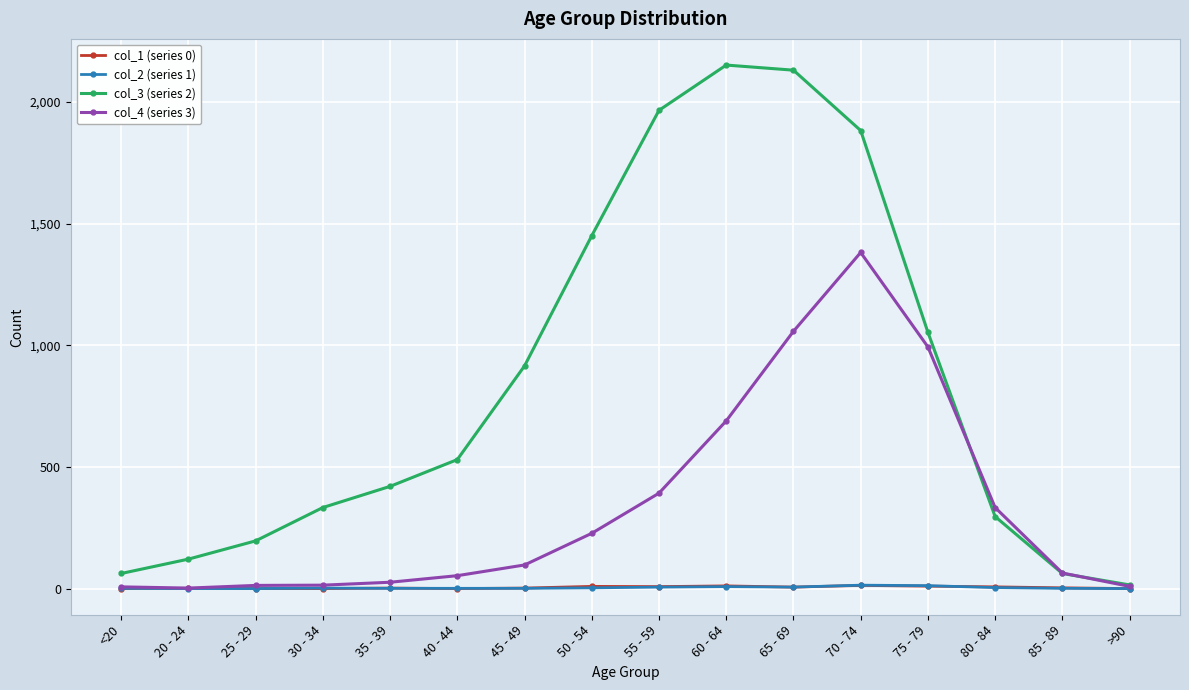

Is this an area chart (filled region under the line)?

No